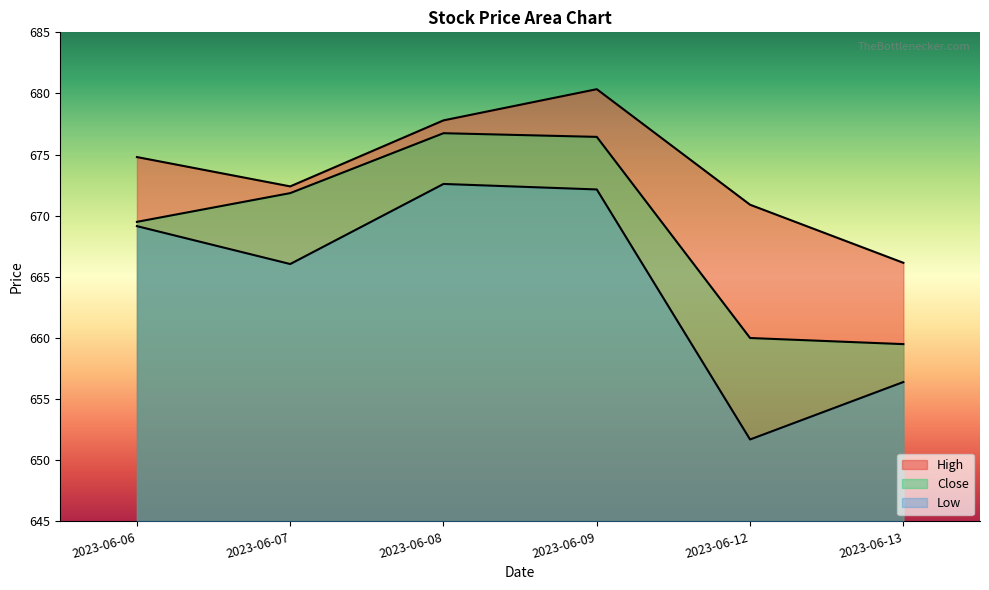

Is it true that Close equals 1095.9 at 2023-06-07?

False